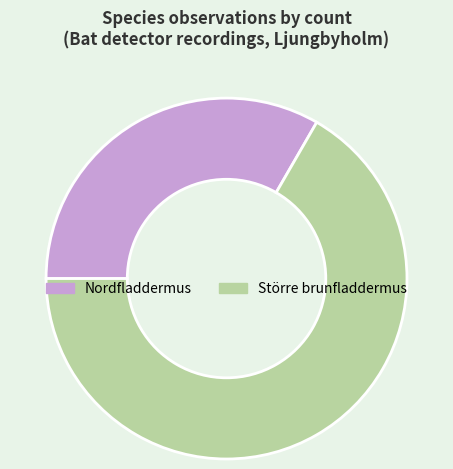

Which category has the smallest portion of the pie?

Nordfladdermus